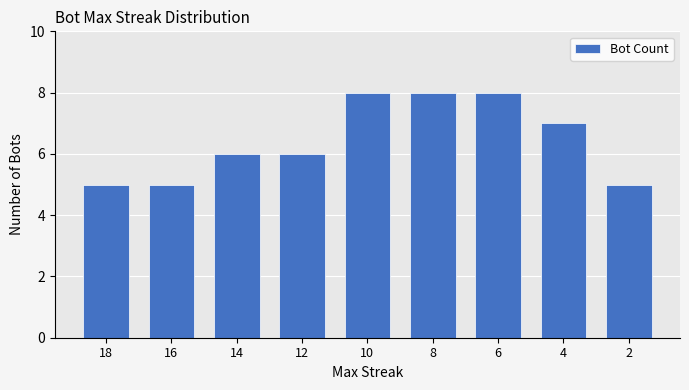

What is the minimum value shown in the chart?

5